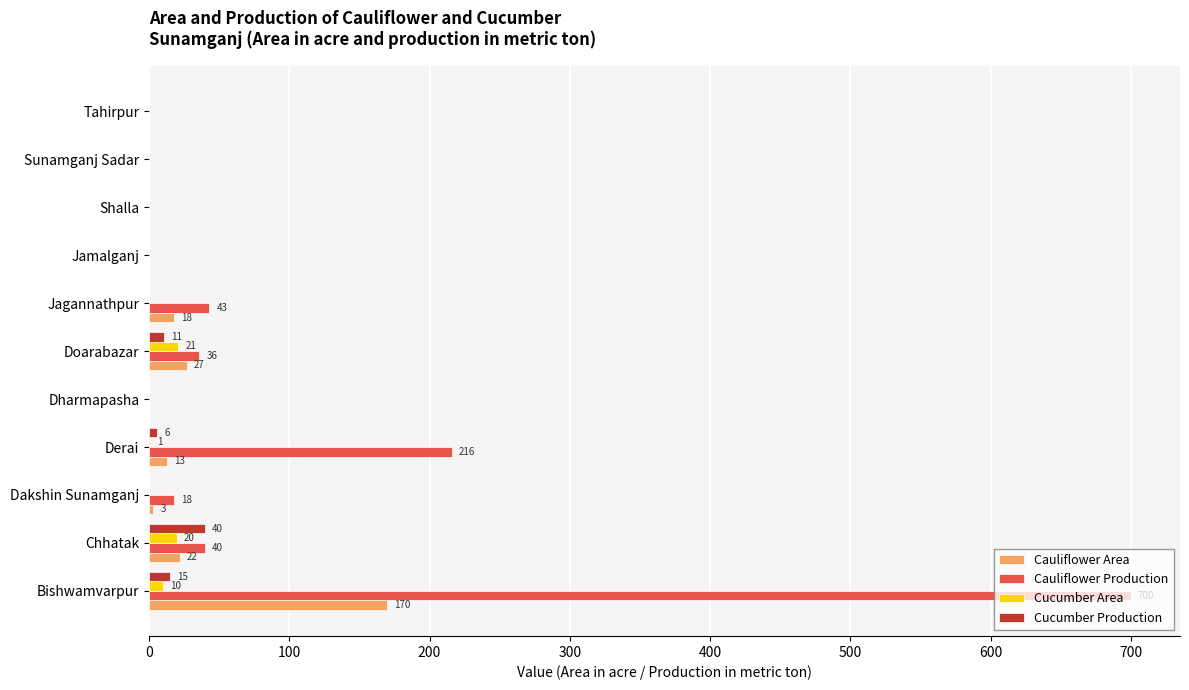

The value of Cucumber Area at Dharmapasha is 0. True or false?

True